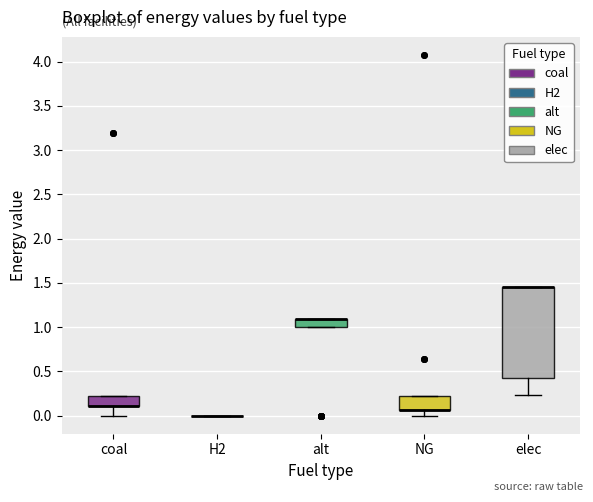

Reading left to right, transcribe this box plot: for each box, give where its median line is, the range the box spans, and where its two whiskers end, as read against the y-axis. The values are not printed on the chart, so give them approximately, as read against the axis.

coal: median 0.10 (drawn on the box's lower edge), box 0.10 to 0.20, whiskers 0.00 to 0.20
H2: box collapsed to a line at 0.00, whiskers 0.00 to 0.00
alt: median 1.10 (drawn on the box's upper edge), box 1.00 to 1.10, whiskers 1.00 to 1.10
NG: median 0.05 (drawn on the box's lower edge), box 0.05 to 0.20, whiskers 0.00 to 0.20
elec: median 1.45 (drawn on the box's upper edge), box 0.45 to 1.45, whiskers 0.25 to 1.45